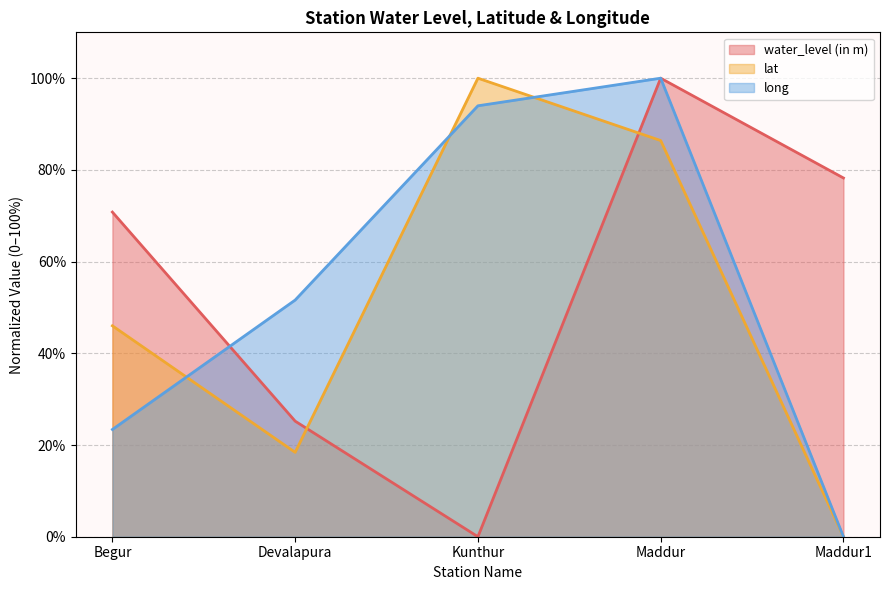

What is the spread (max minus min) of values at Maddur?

13.6